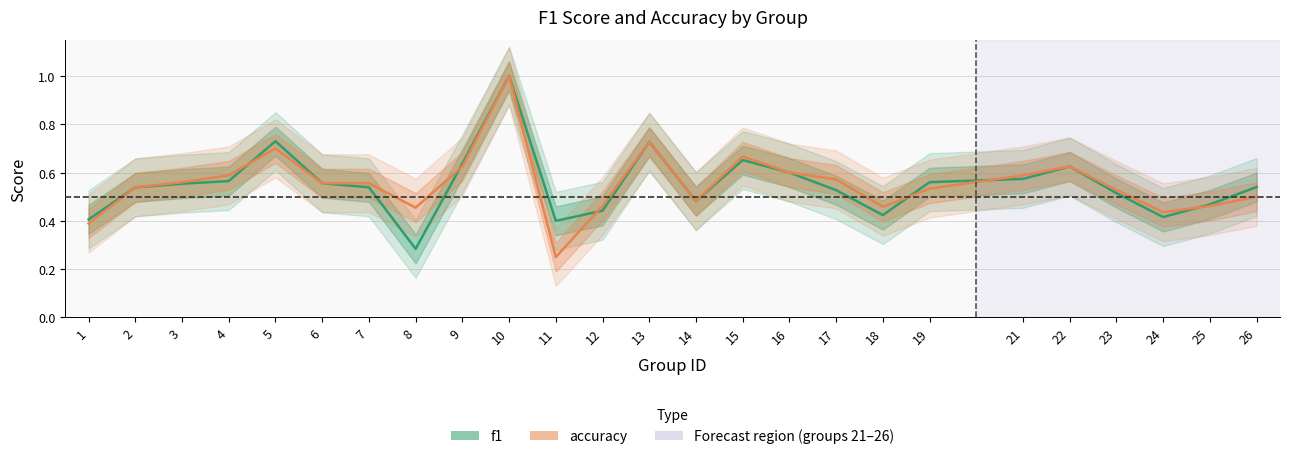

What is the value of the f1 point at the 10th from the left?

1.0